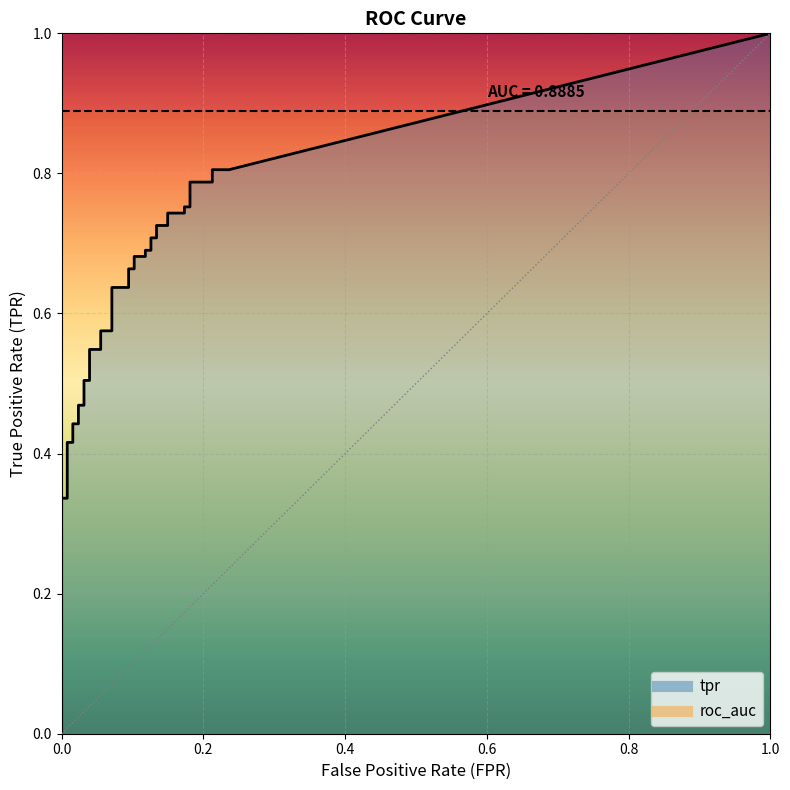

Which series has the largest total across all categories?

tpr